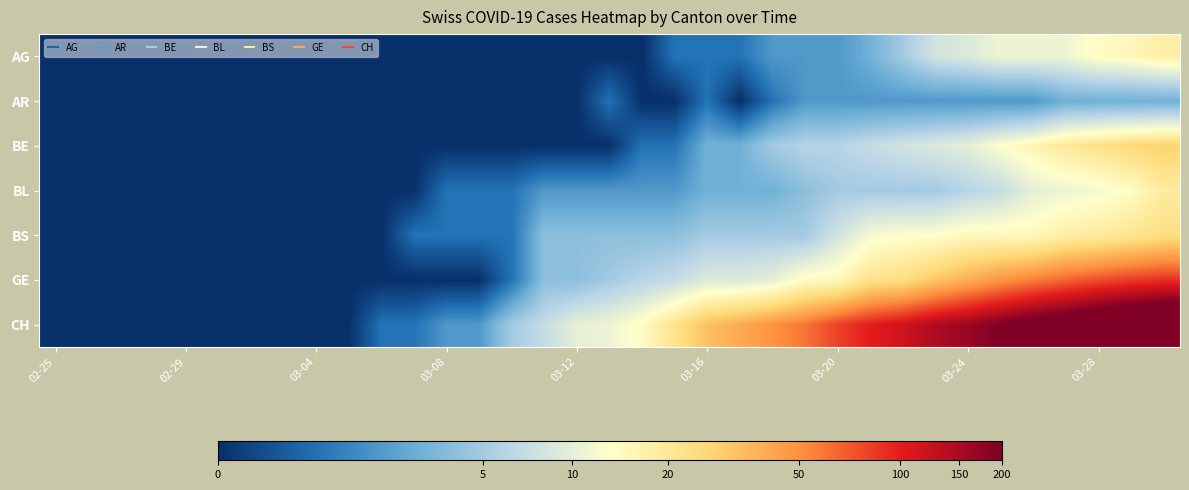

Reading left to right, what are all the values shown in this chart?

AG: 0.0	0.0	0.0	0.0	0.0	0.0	0.0	0.0	0.0	0.0	0.0	0.0	0.0	0.0	0.0	0.0	0.0	0.0	0.0	0.7	0.7	0.7	1.1	1.1	1.1	1.4	1.8	2.2	2.3	2.5	2.5	2.5	2.7	2.8	2.9
AR: 0.0	0.0	0.0	0.0	0.0	0.0	0.0	0.0	0.0	0.0	0.0	0.0	0.0	0.0	0.0	0.0	0.0	0.7	0.0	0.0	0.7	0.0	0.7	1.1	1.1	1.1	1.1	1.1	1.1	1.1	1.1	1.4	1.4	1.4	1.4
BE: 0.0	0.0	0.0	0.0	0.0	0.0	0.0	0.0	0.0	0.0	0.0	0.0	0.0	0.0	0.0	0.0	0.0	0.0	0.7	0.7	1.4	1.4	1.8	1.9	1.9	2.1	2.2	2.3	2.4	2.6	2.8	3.0	3.2	3.3	3.4
BL: 0.0	0.0	0.0	0.0	0.0	0.0	0.0	0.0	0.0	0.0	0.0	0.0	0.7	0.7	0.7	1.1	1.1	1.1	1.1	1.1	1.4	1.4	1.4	1.6	1.8	1.8	1.8	1.8	1.9	2.1	2.4	2.5	2.6	2.7	3.0
BS: 0.0	0.0	0.0	0.0	0.0	0.0	0.0	0.0	0.0	0.0	0.0	0.7	0.7	0.7	0.7	1.6	1.6	1.6	1.6	1.6	1.8	1.8	1.8	1.8	2.2	2.6	2.6	2.6	2.8	2.8	2.8	2.9	3.0	3.1	3.2
GE: 0.0	0.0	0.0	0.0	0.0	0.0	0.0	0.0	0.0	0.0	0.0	0.0	0.0	0.0	0.7	1.6	1.6	1.8	1.9	2.1	2.3	2.3	2.4	2.7	2.8	3.1	3.2	3.5	3.7	3.9	4.0	4.2	4.3	4.4	4.5
CH: 0.0	0.0	0.0	0.0	0.0	0.0	0.0	0.0	0.0	0.0	0.7	0.7	1.1	1.1	1.8	2.1	2.4	2.5	2.7	3.1	3.5	3.7	3.9	4.1	4.4	4.6	4.8	5.0	5.1	5.3	5.5	5.6	5.8	5.9	6.1